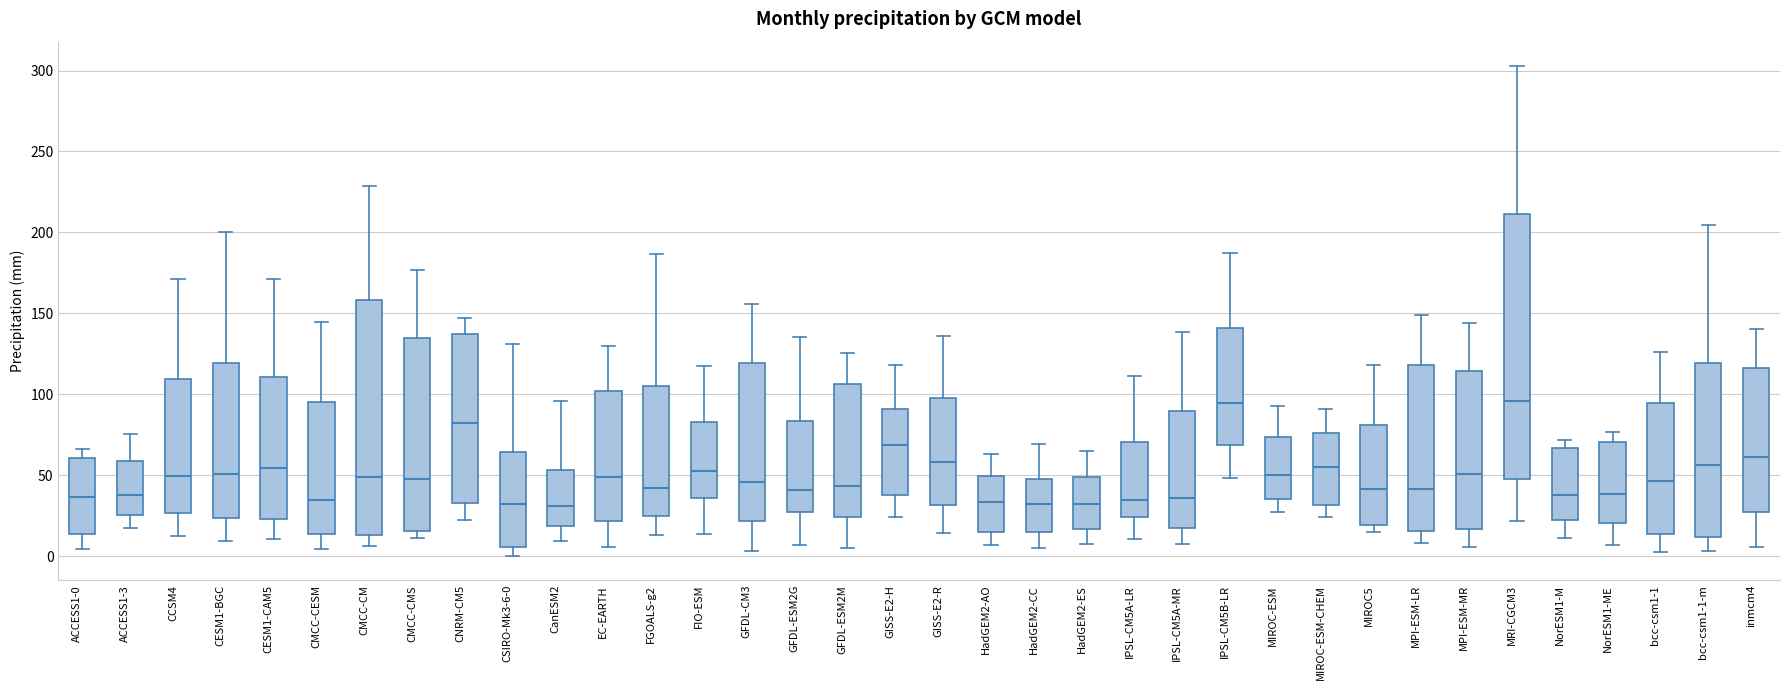

Reading left to right, read every box against the y-axis: the position of its median line, the range the box covers, and the ends of its whiskers. The values are not printed on the chart, so give them approximately, as read against the axis.

ACCESS1-0: median 35, box 15 to 60, whiskers 5 to 65
ACCESS1-3: median 40, box 25 to 60, whiskers 15 to 75
CCSM4: median 50, box 25 to 110, whiskers 15 to 170
CESM1-BGC: median 50, box 25 to 120, whiskers 10 to 200
CESM1-CAM5: median 55, box 25 to 110, whiskers 10 to 170
CMCC-CESM: median 35, box 15 to 95, whiskers 5 to 145
CMCC-CM: median 50, box 15 to 160, whiskers 5 to 230
CMCC-CMS: median 50, box 15 to 135, whiskers 10 to 175
CNRM-CM5: median 80, box 35 to 135, whiskers 25 to 145
CSIRO-Mk3-6-0: median 30, box 5 to 65, whiskers 0 to 130
CanESM2: median 30, box 20 to 55, whiskers 10 to 95
EC-EARTH: median 50, box 20 to 100, whiskers 5 to 130
FGOALS-g2: median 45, box 25 to 105, whiskers 15 to 185
FIO-ESM: median 55, box 35 to 85, whiskers 15 to 120
GFDL-CM3: median 45, box 20 to 120, whiskers 5 to 155
GFDL-ESM2G: median 40, box 25 to 85, whiskers 5 to 135
GFDL-ESM2M: median 45, box 25 to 105, whiskers 5 to 125
GISS-E2-H: median 70, box 40 to 90, whiskers 25 to 120
GISS-E2-R: median 60, box 30 to 100, whiskers 15 to 135
HadGEM2-AO: median 35, box 15 to 50, whiskers 5 to 65
HadGEM2-CC: median 35, box 15 to 50, whiskers 5 to 70
HadGEM2-ES: median 30, box 15 to 50, whiskers 10 to 65
IPSL-CM5A-LR: median 35, box 25 to 70, whiskers 10 to 110
IPSL-CM5A-MR: median 35, box 20 to 90, whiskers 10 to 140
IPSL-CM5B-LR: median 95, box 70 to 140, whiskers 50 to 185
MIROC-ESM: median 50, box 35 to 75, whiskers 30 to 95
MIROC-ESM-CHEM: median 55, box 30 to 75, whiskers 25 to 90
MIROC5: median 40, box 20 to 80, whiskers 15 to 120
MPI-ESM-LR: median 40, box 15 to 120, whiskers 10 to 150
MPI-ESM-MR: median 50, box 15 to 115, whiskers 5 to 145
MRI-CGCM3: median 95, box 50 to 210, whiskers 20 to 305
NorESM1-M: median 40, box 25 to 65, whiskers 10 to 70
NorESM1-ME: median 40, box 20 to 70, whiskers 5 to 75
bcc-csm1-1: median 45, box 15 to 95, whiskers 5 to 125
bcc-csm1-1-m: median 55, box 10 to 120, whiskers 5 to 205
inmcm4: median 60, box 30 to 115, whiskers 5 to 140